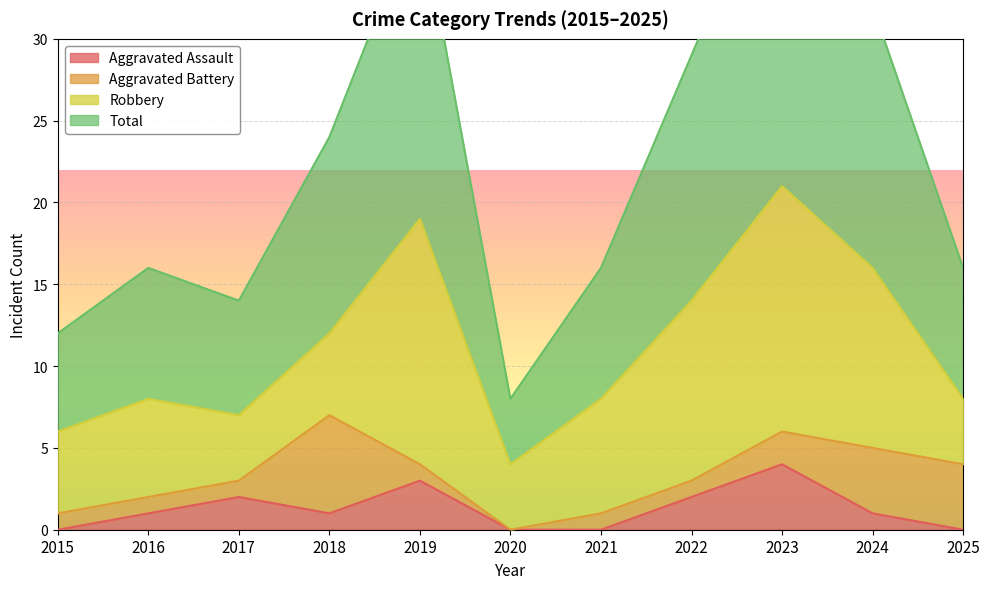

At which label is Aggravated Assault closest to 2?

2017